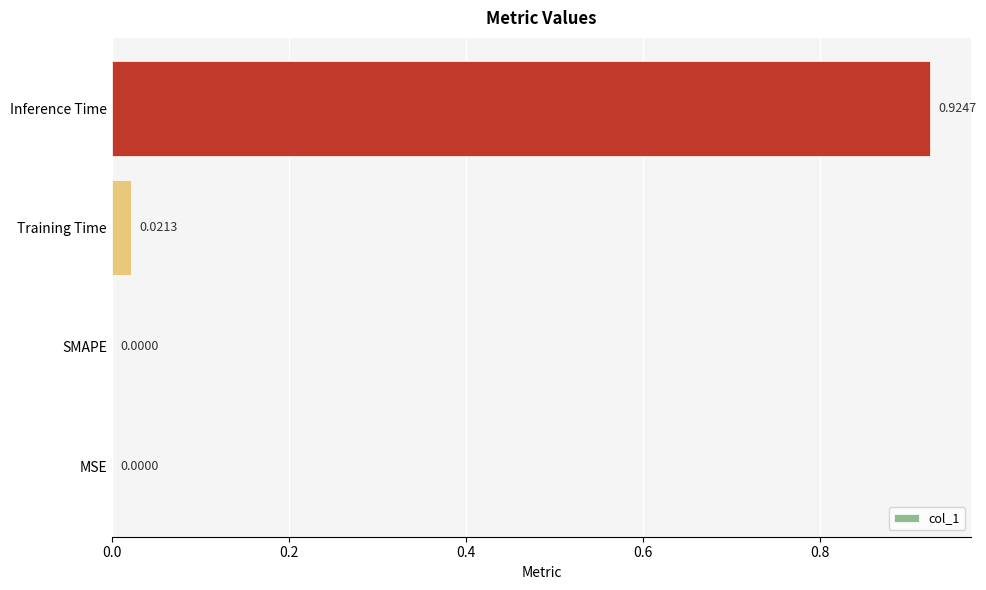

Which category has the highest value across all series?

Inference Time